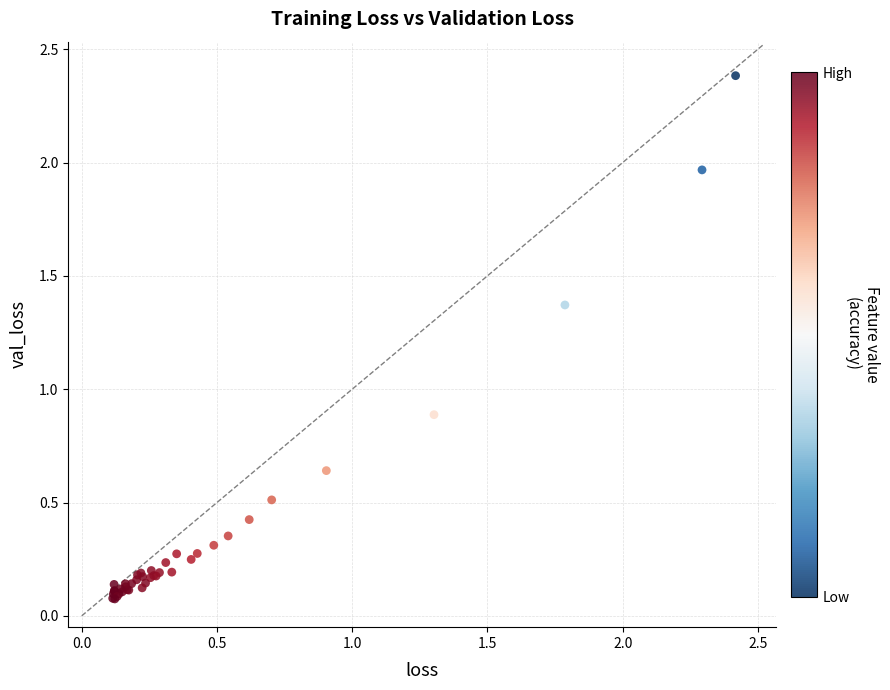

What Y value in the scatter plot is closest to 1?

0.9